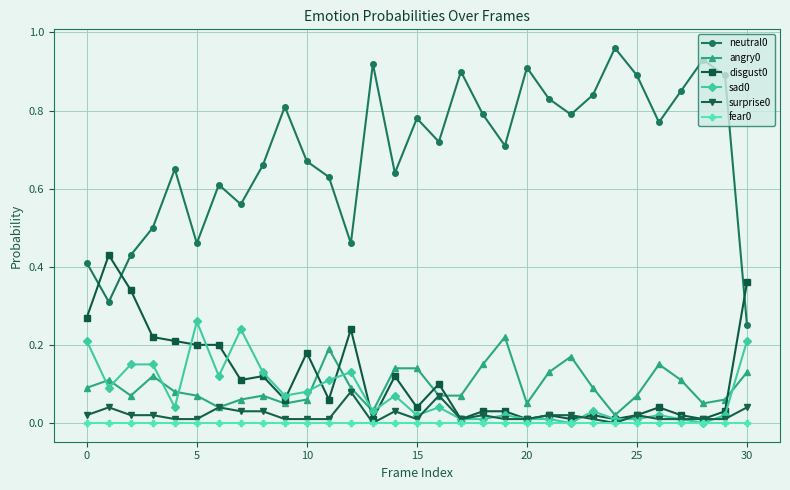

True or false: neutral0 and angry0 cross at least once.

False